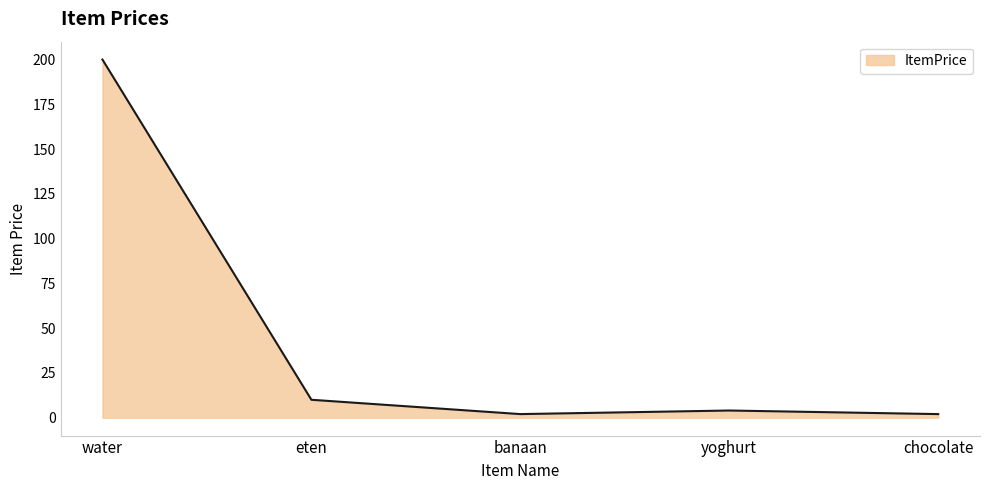

True or false: there are more than 2 points higher than both neighbors.

False